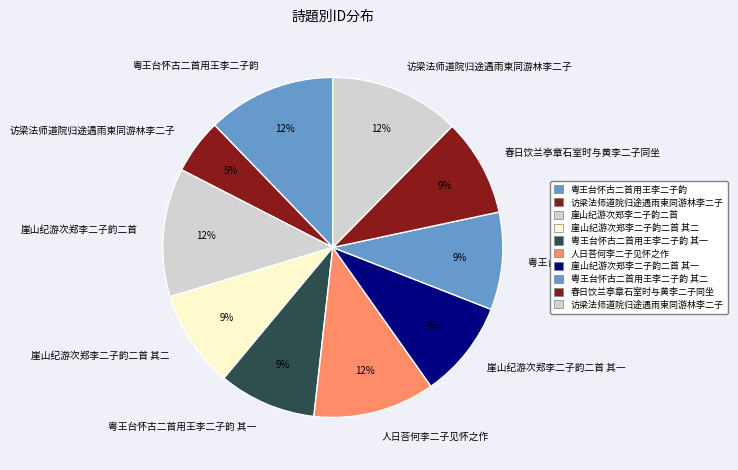

How many slices are in this pie chart?

10